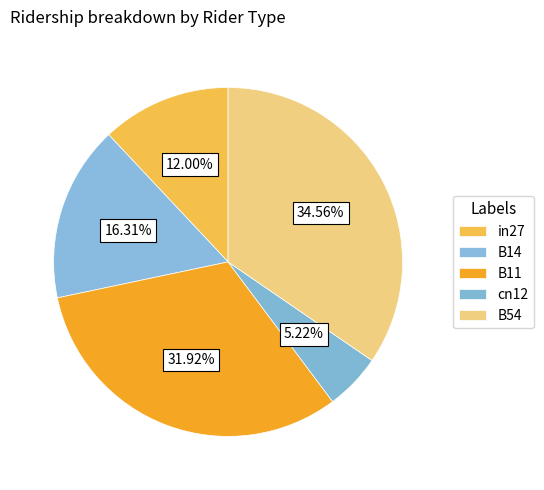

Count the number of slices in the pie.

5